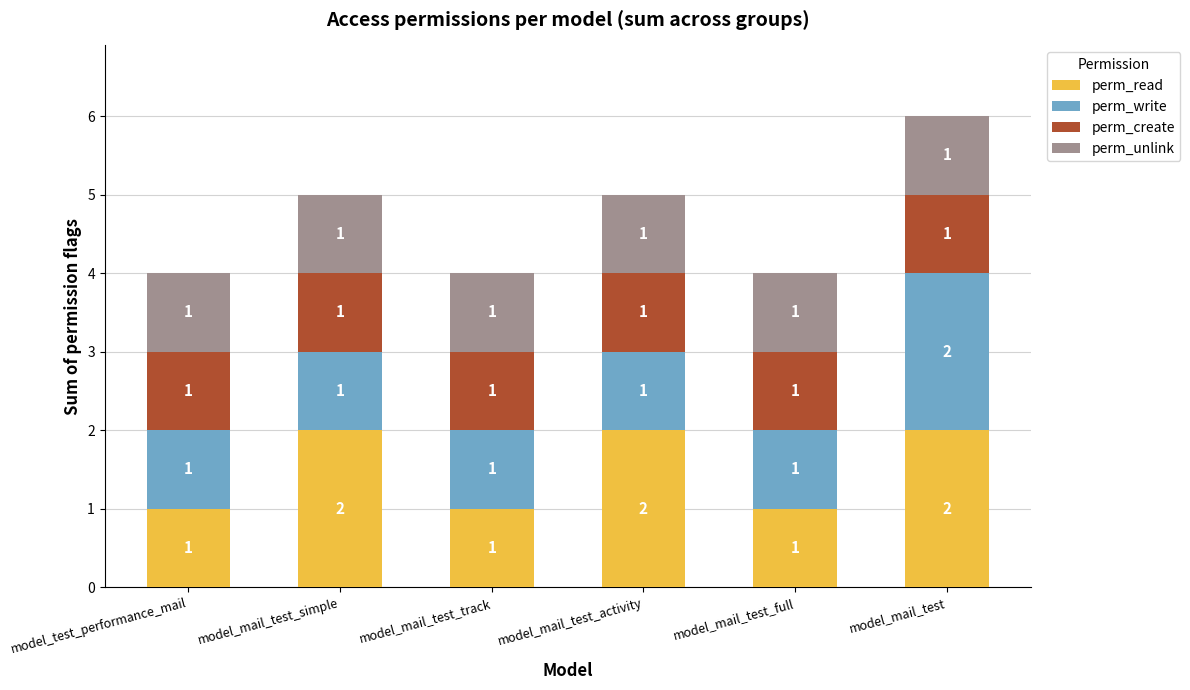

Does the chart contain stacked bars?

Yes